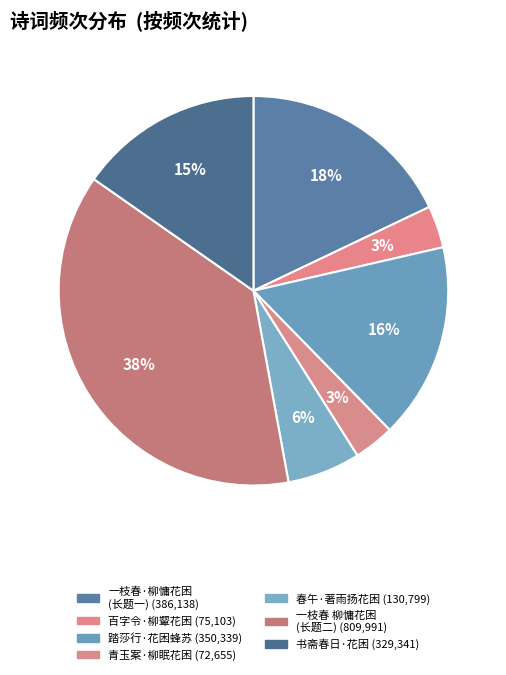

How many segments does this pie chart have?

7